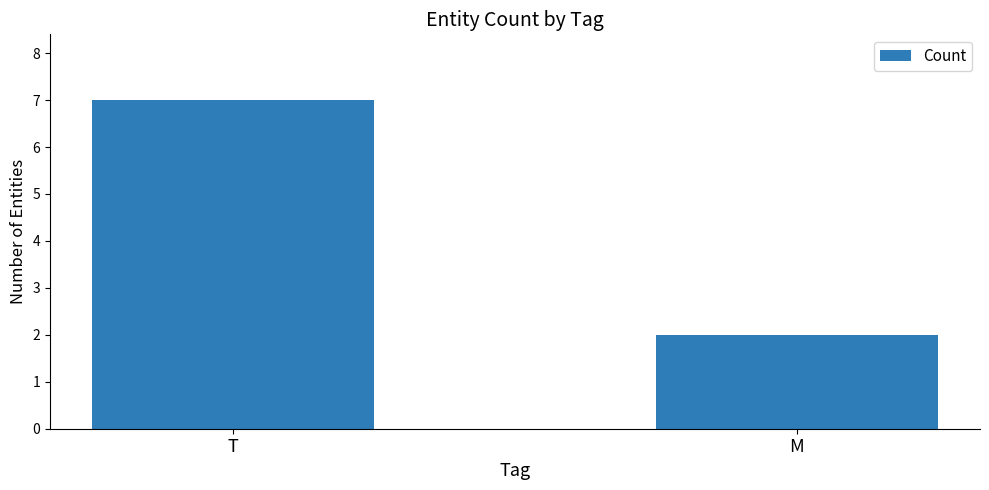

What is the change in value from T to M?

-5